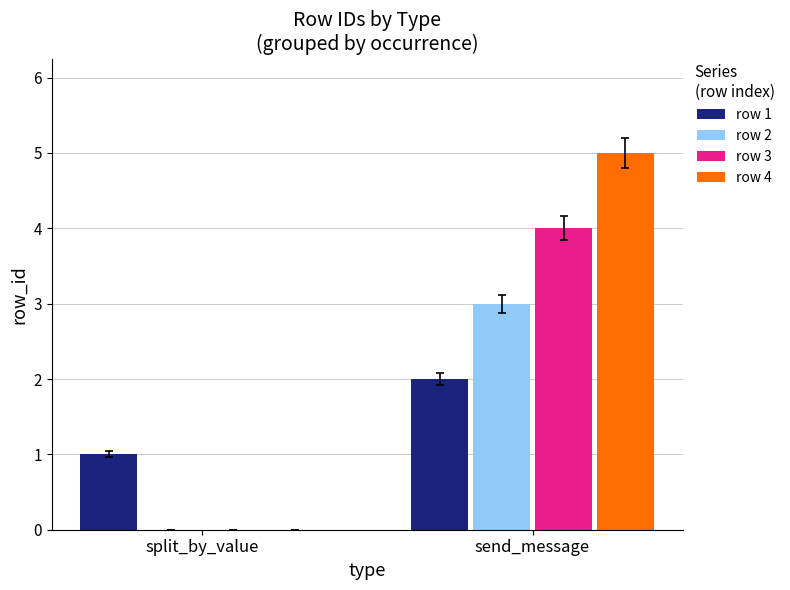

At which category is the sum across all series the highest?

send_message